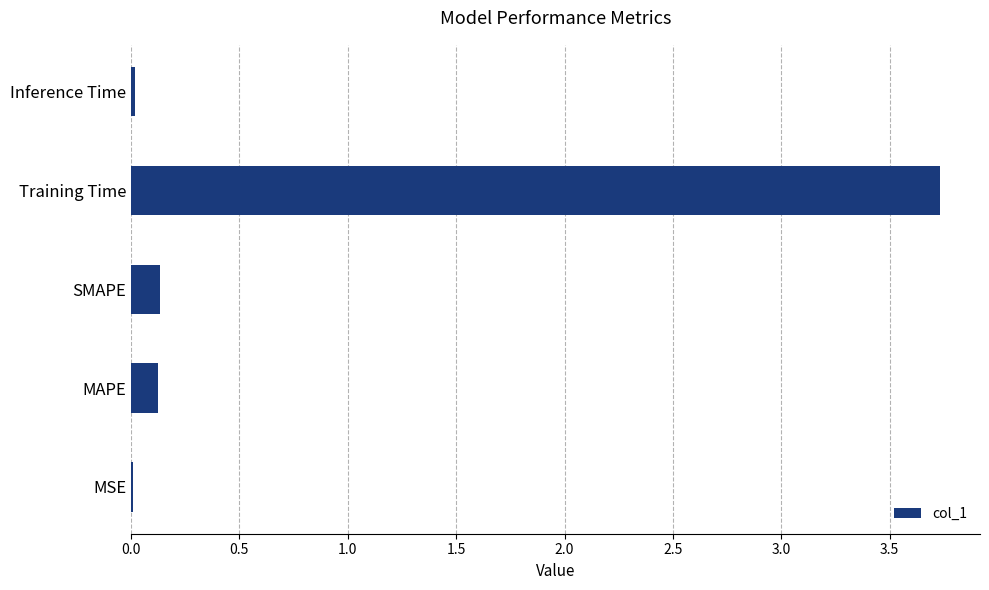

Which has a higher value, MAPE or Inference Time?

MAPE